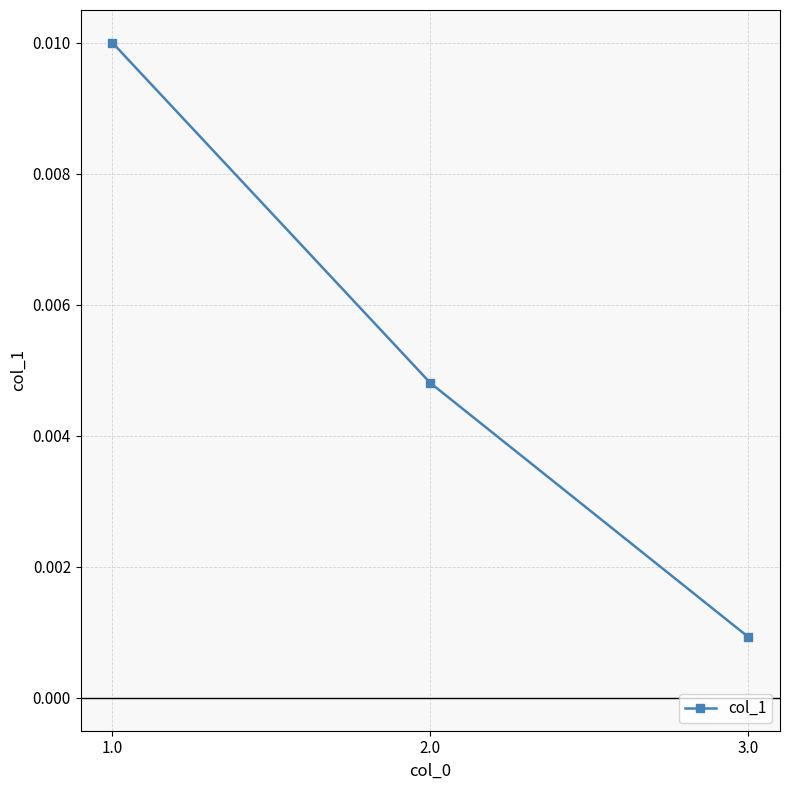

At which category does the chart reach its minimum across all series?

3.0